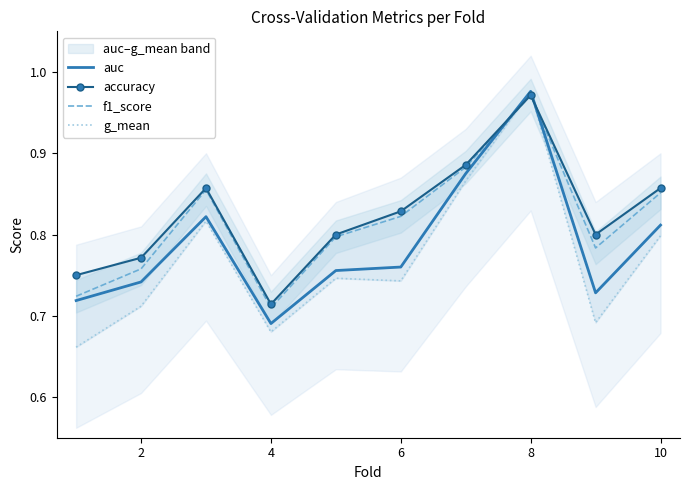

At which label does f1_score reach its minimum?

4